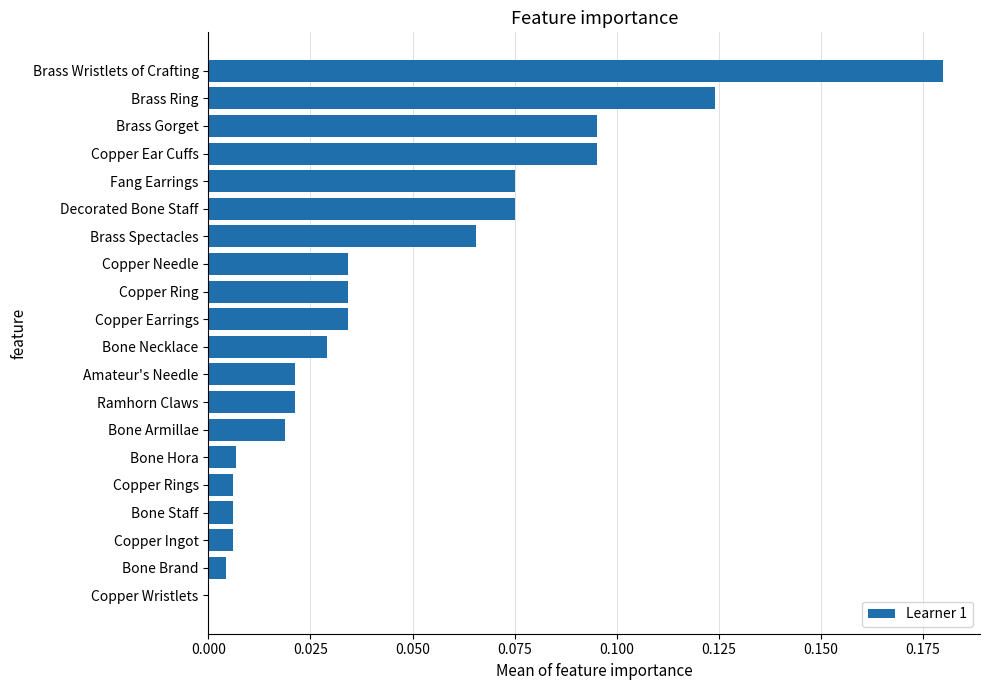

Are the bars grouped side by side (vs. stacked)?

No